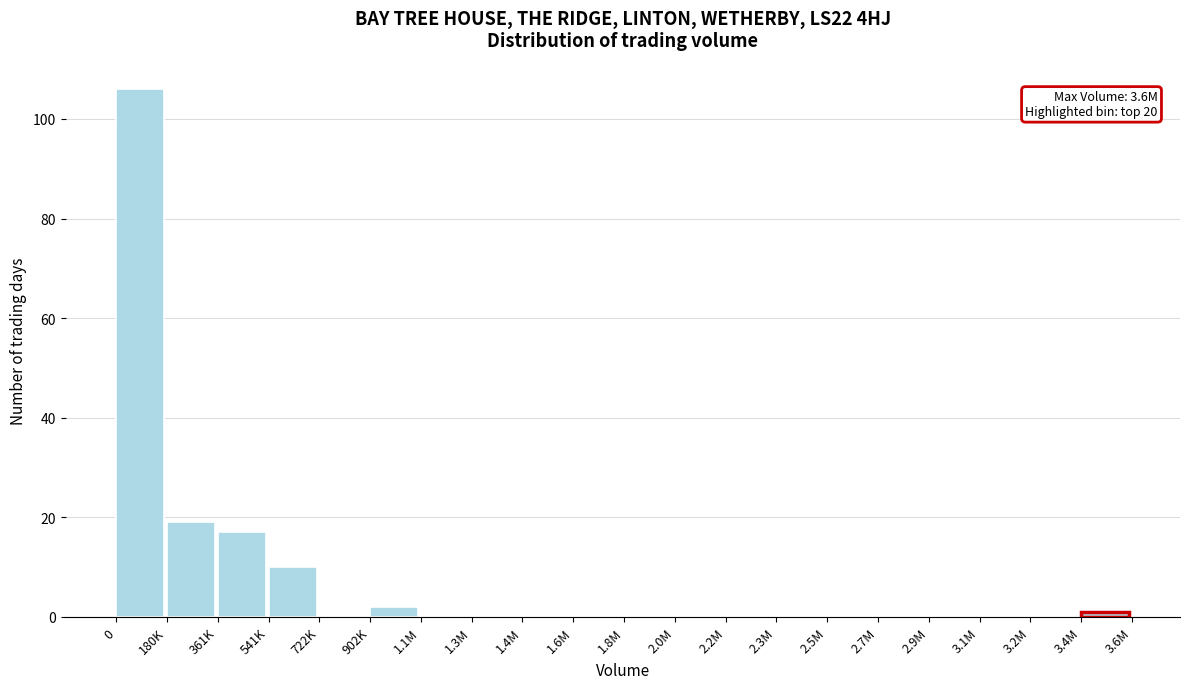

Reading left to right, transcribe all the data shown in this chart.

0=106	180K=19	361K=17	541K=10	722K=0	902K=2	1.1M=0	1.3M=0	1.4M=0	1.6M=0	1.8M=0	2.0M=0	2.2M=0	2.3M=0	2.5M=0	2.7M=0	2.9M=0	3.1M=0	3.2M=0	3.4M=1